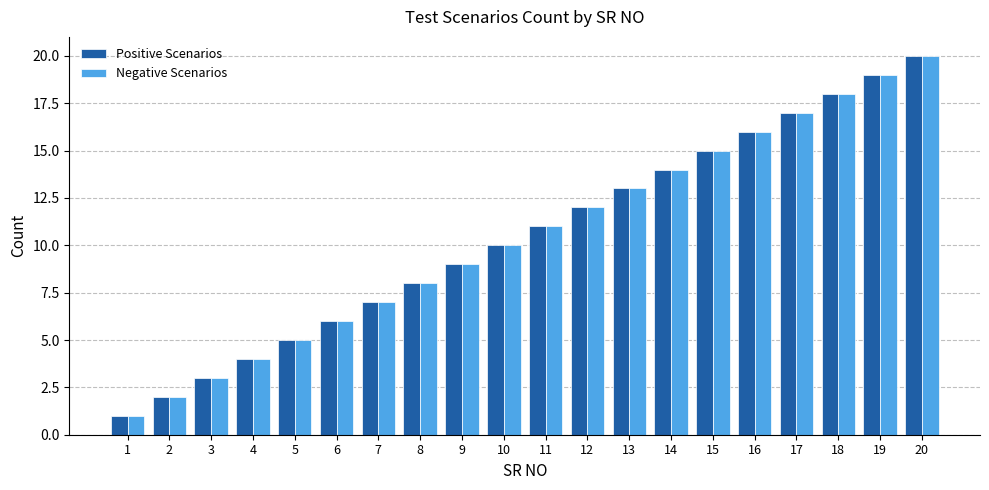

What is the difference between the second highest and second lowest values in the Positive Scenarios series?

17